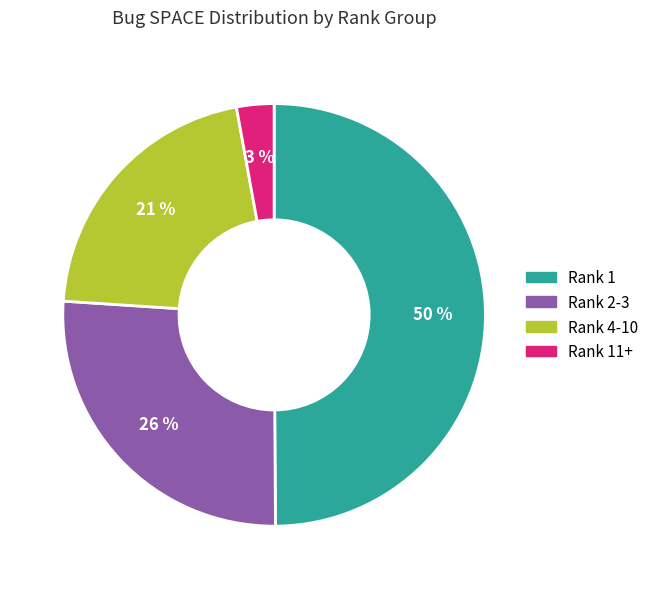

To the nearest percent, what is the average slice percentage?

25%